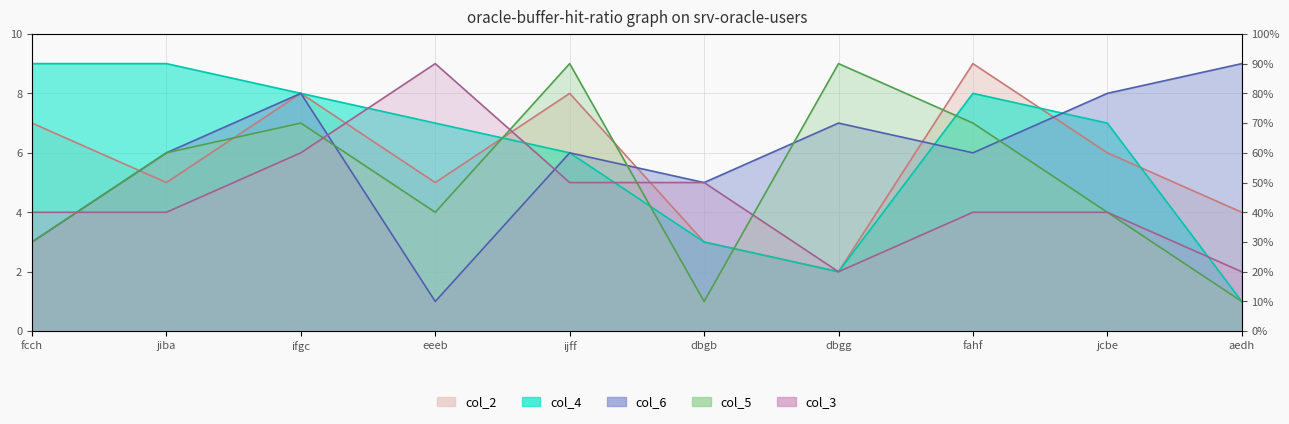

Which series changed the most between fcch and ijff?

col_5